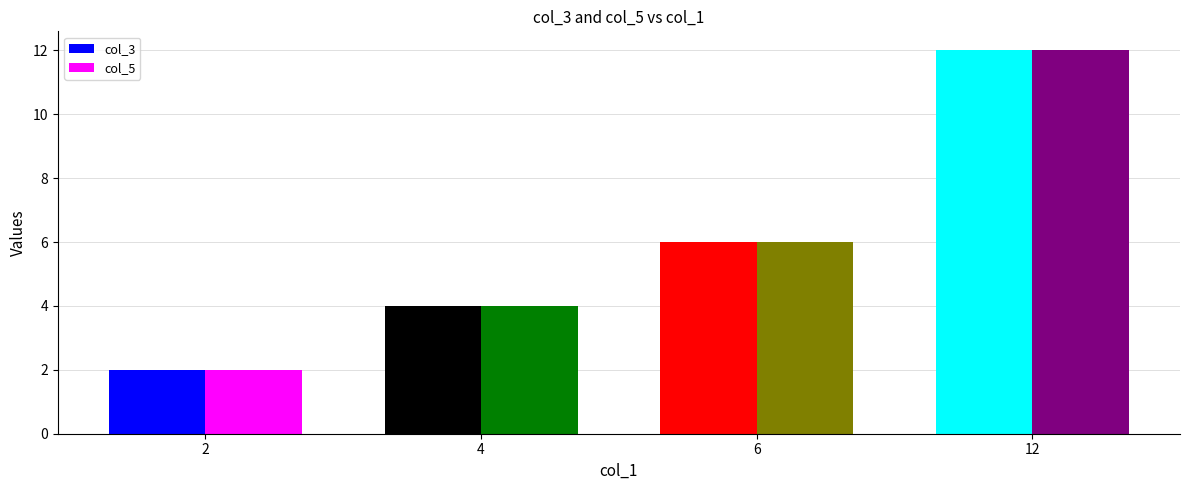

How many data points does each series have?

4